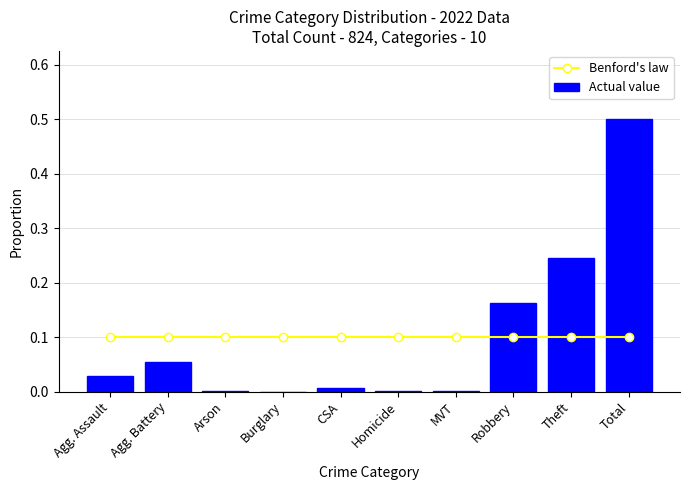

Is it true that Actual value equals 0.5 at Total?

True